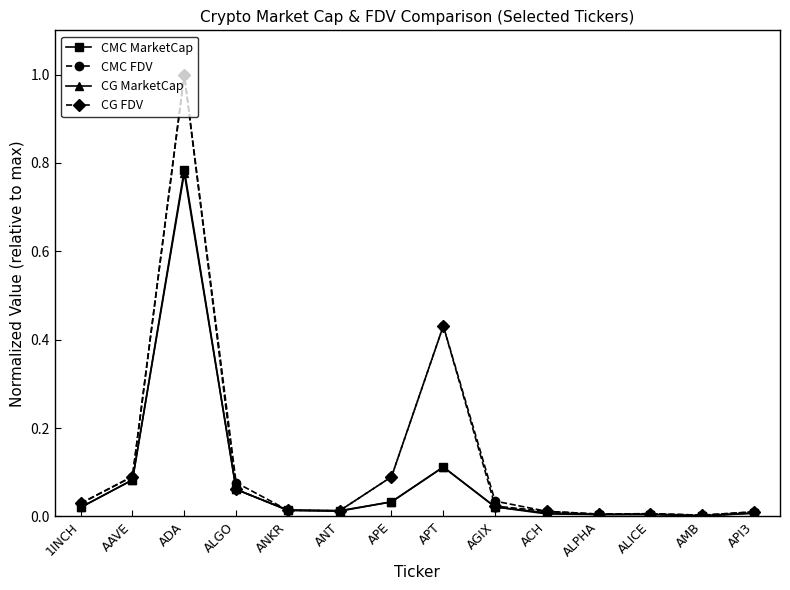

What position from the right is 1INCH?

14